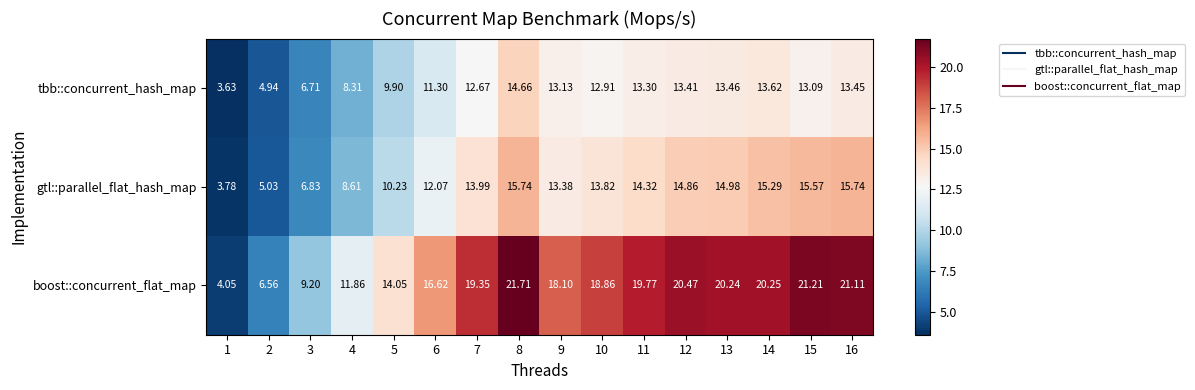

At which category is the sum across all series the highest?

8